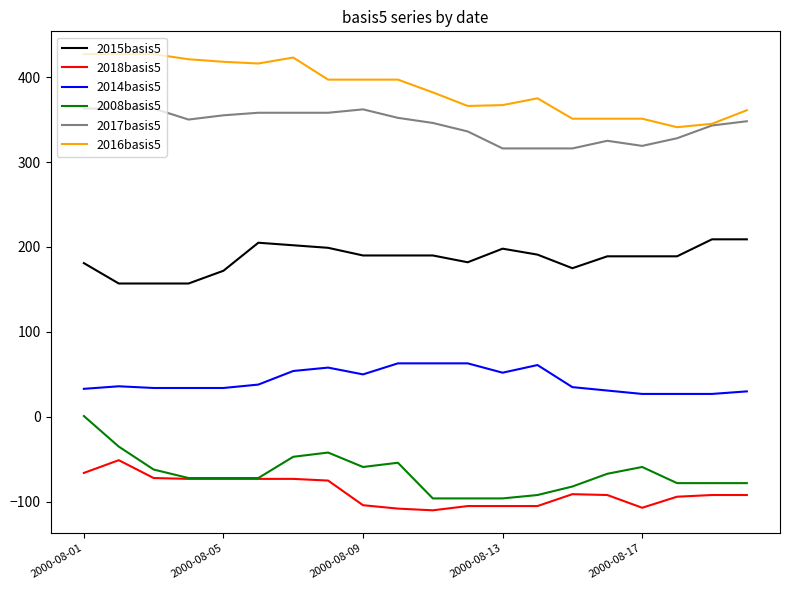

List the series in order of their peak value, highest first.

2016basis5, 2017basis5, 2015basis5, 2014basis5, 2008basis5, 2018basis5